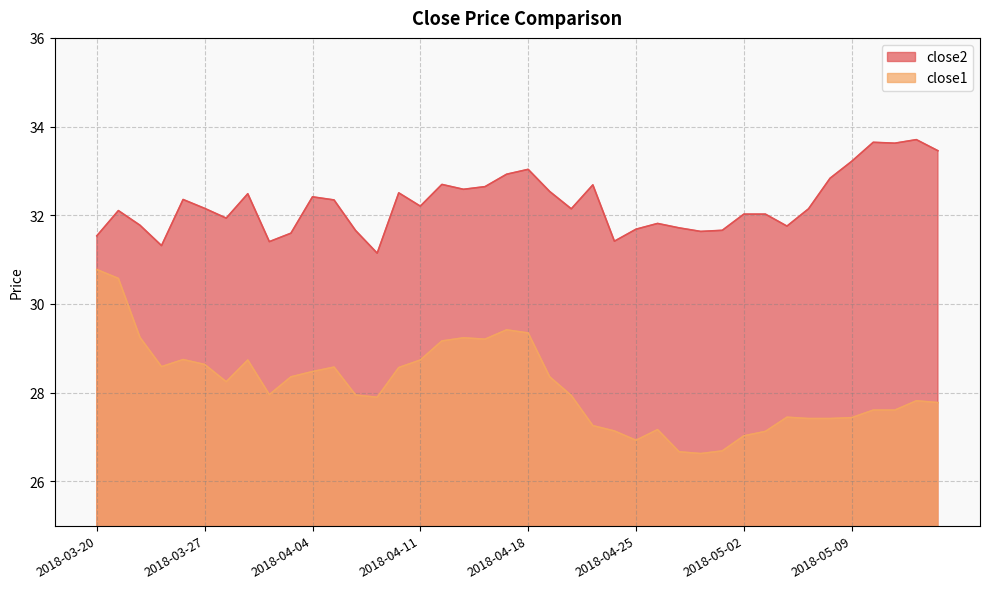

What is the average value of the close1 series?

28.1